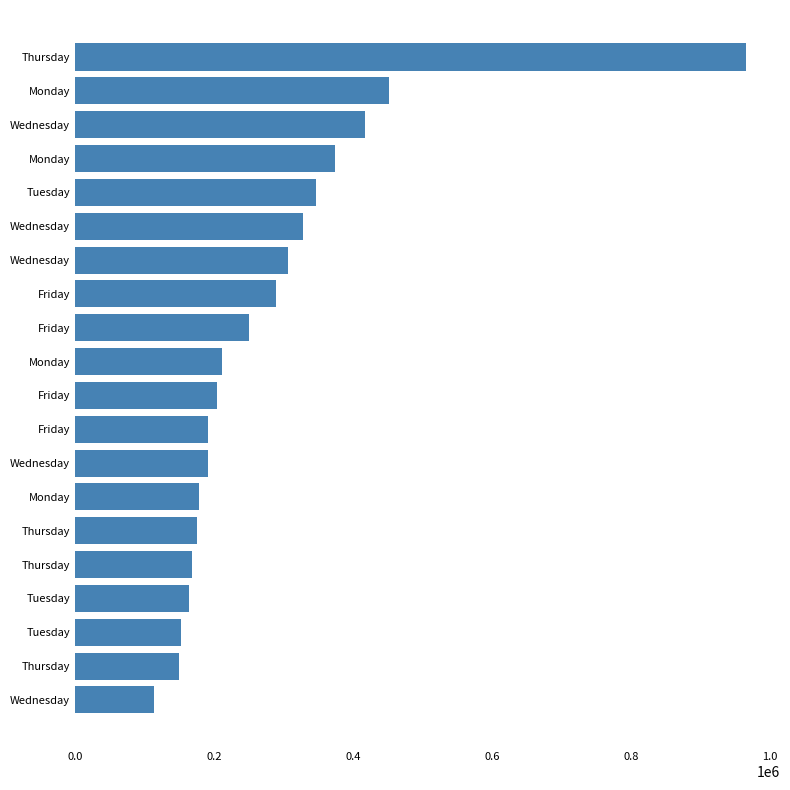

How many distinct data groups are displayed?

1